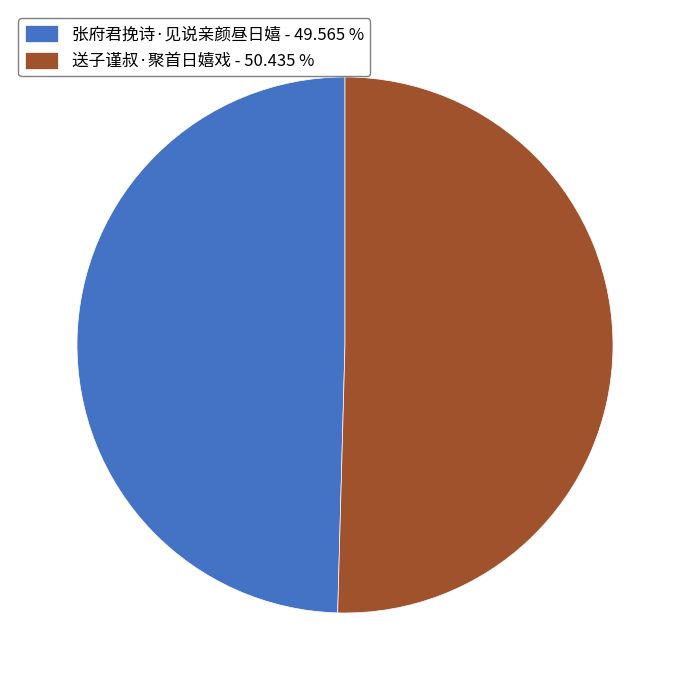

The 送子谨叔·聚首日嬉戏 slice represents 56% of the pie. True or false?

False